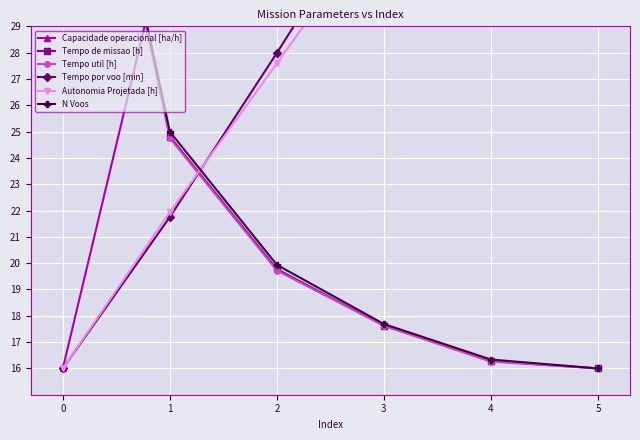

What value does the N Voos series have at 2?

19.9